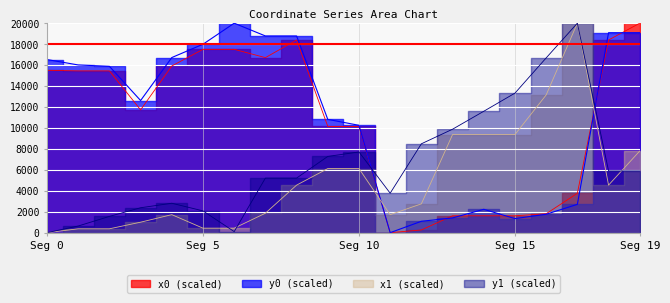

How many intersections are there between x0 and x1?

3